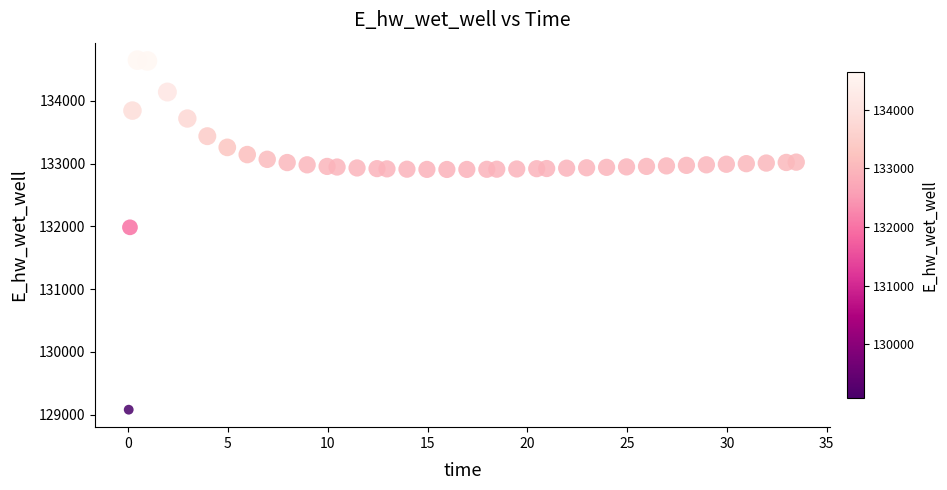

What Y value in the scatter plot is closest to 131863?

131985.1